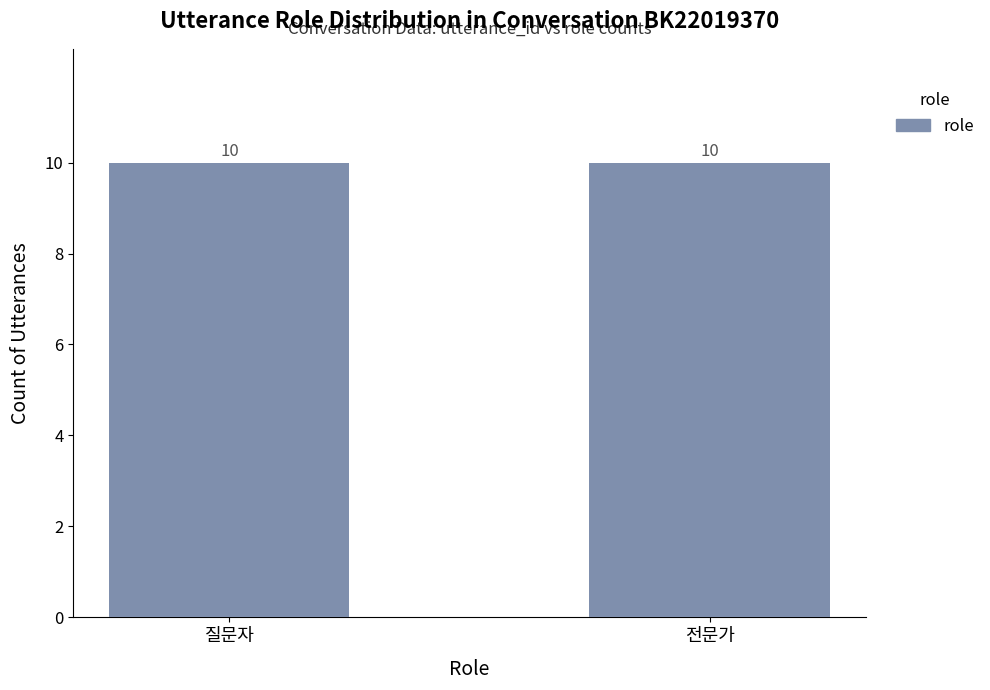

The chart shows a value of -1 at 10. True or false?

False